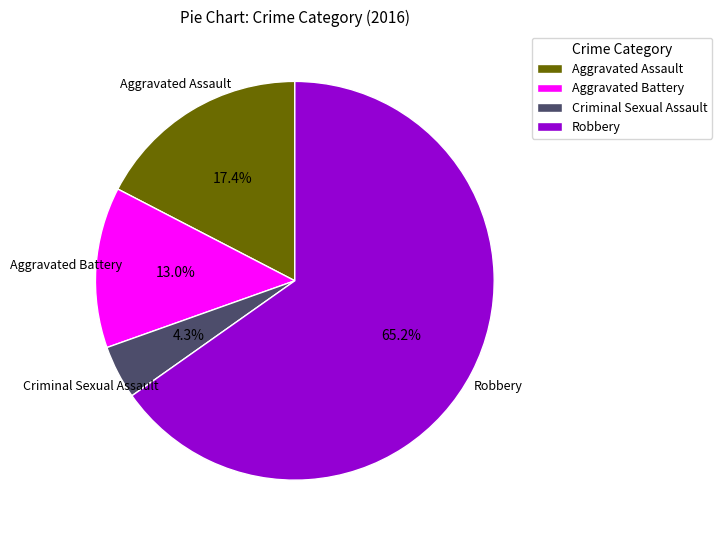

Which category has the biggest portion of the pie?

Robbery